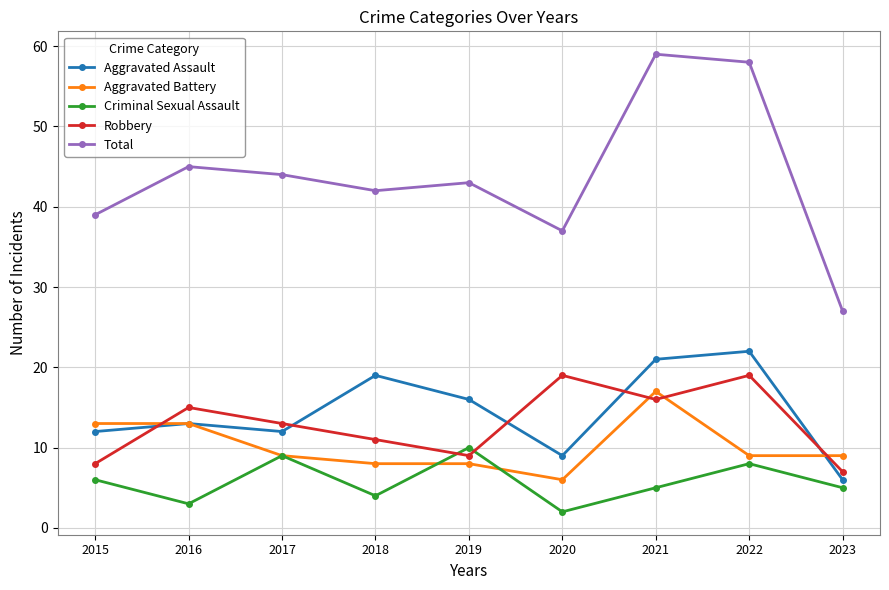

True or false: Robbery and Total intersect in this chart.

False